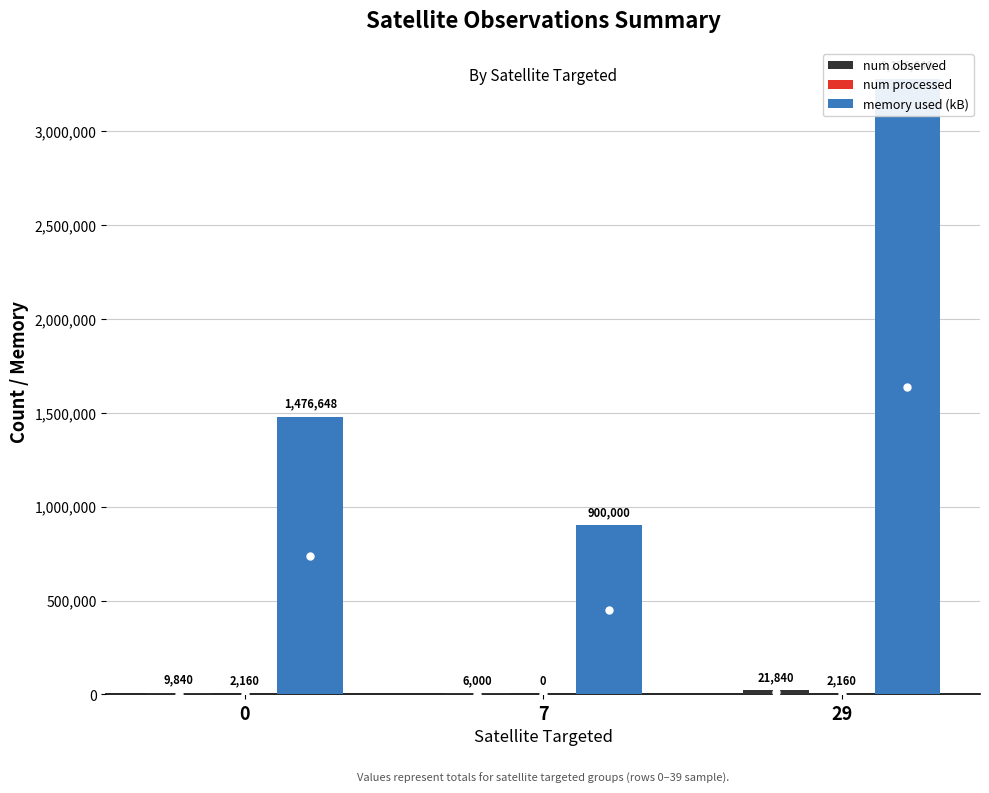

What is the value of the num processed bar at the 3rd from the left?

2160